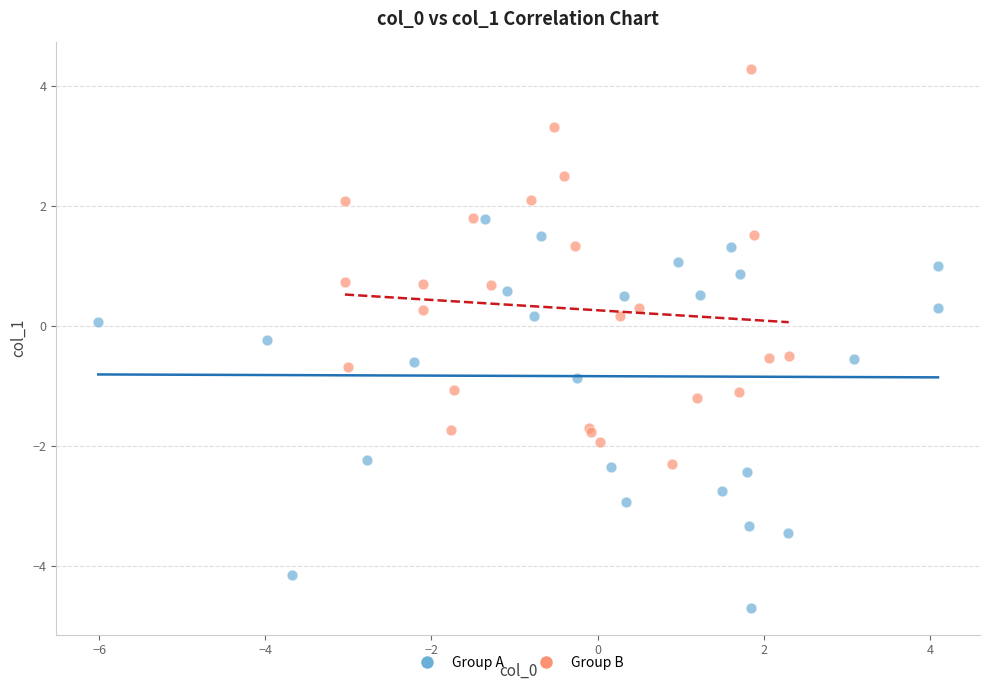

Which series reaches the maximum Y coordinate?

Group B